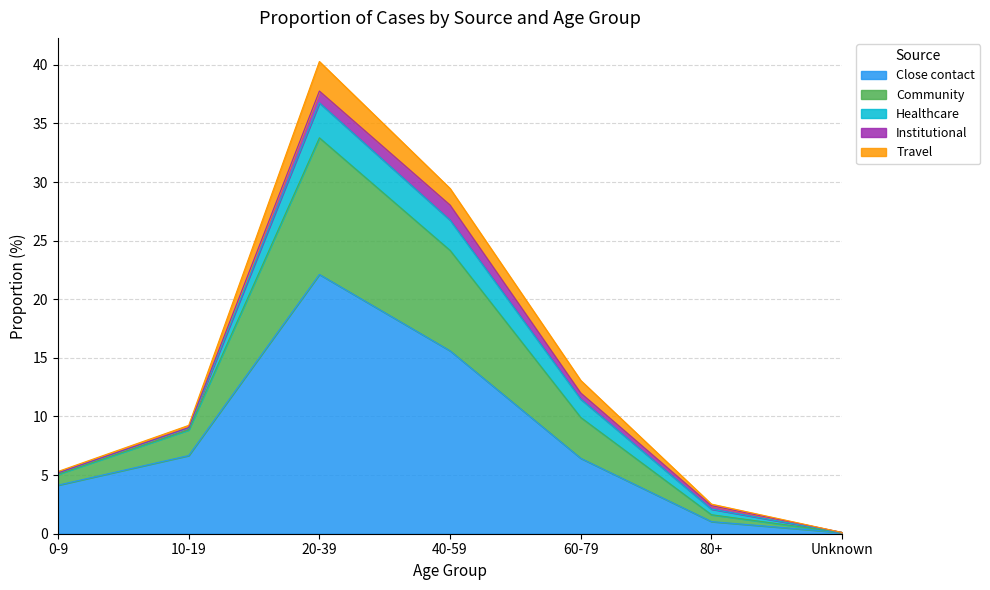

Reading right to left, what are all the values shown in this chart?

Close contact: 0.1	1.0	6.4	15.6	22.1	6.7	4.1
Community: 0.0	0.6	3.5	8.6	11.7	2.2	0.9
Healthcare: 0.0	0.5	1.6	2.6	3.0	0.2	0.1
Institutional: 0.0	0.3	0.5	1.3	1.0	0.0	0.0
Travel: 0.0	0.1	1.1	1.4	2.5	0.2	0.1